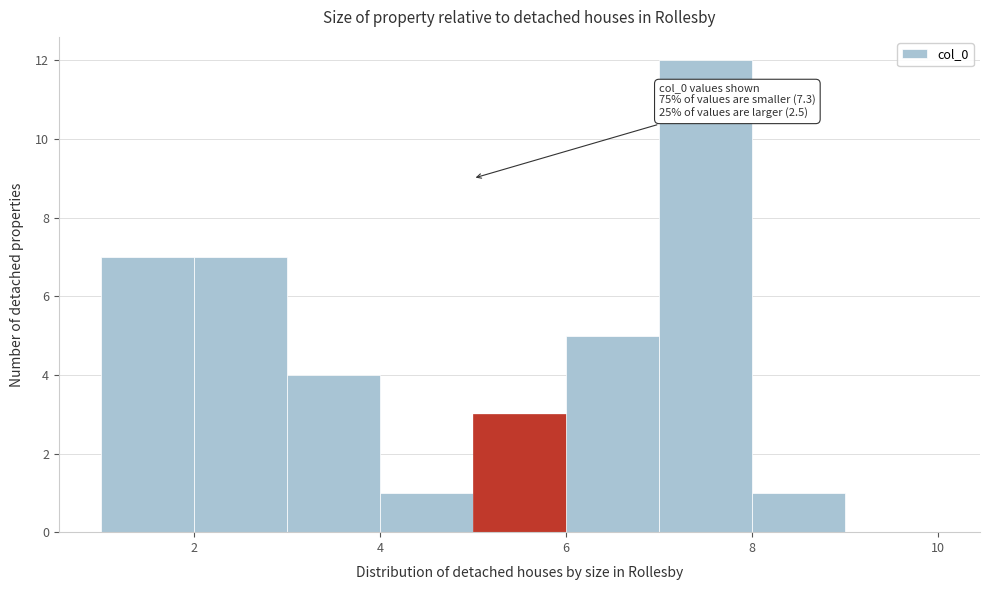

Which range on the x-axis has the tallest bar?

7 to 8